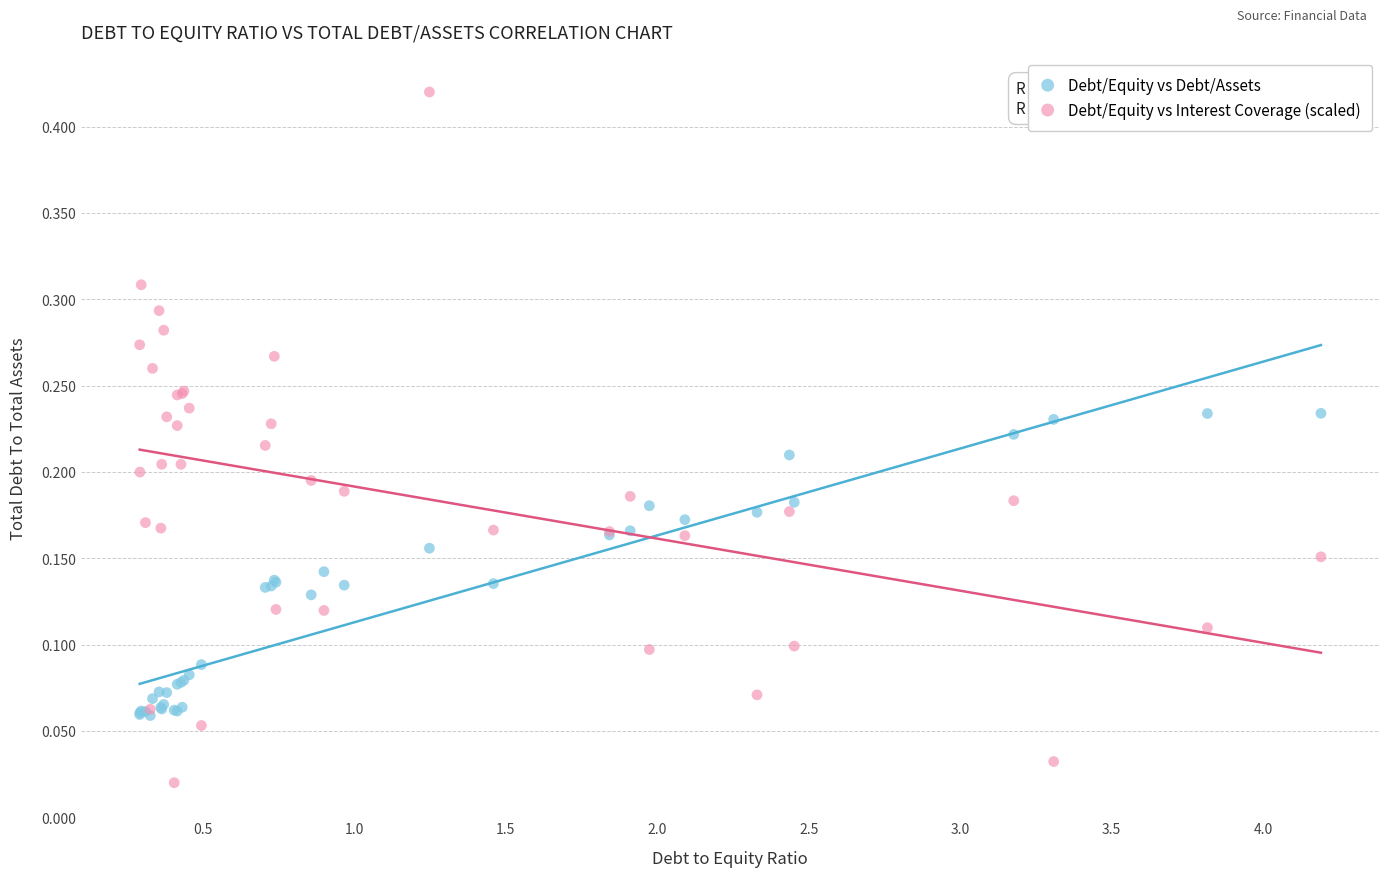

What are all the series names shown in the legend?

Debt/Equity vs Debt/Assets, Debt/Equity vs Interest Coverage (scaled)